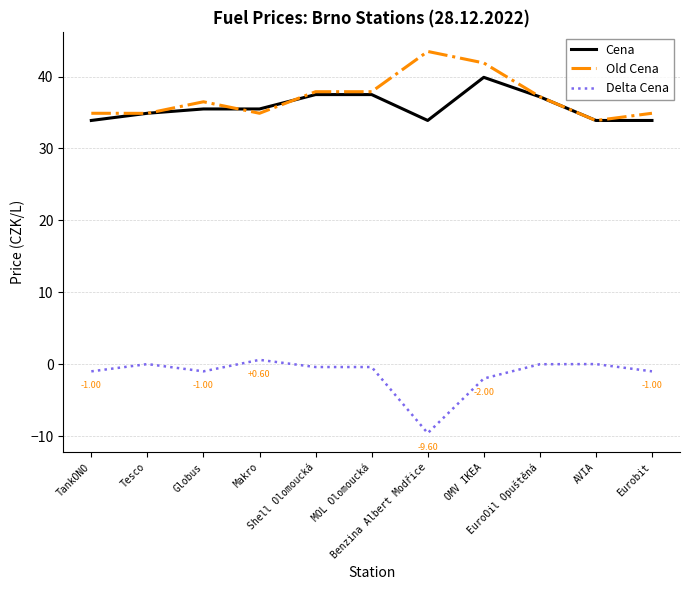

At which label does Old Cena first exceed 36?

Globus